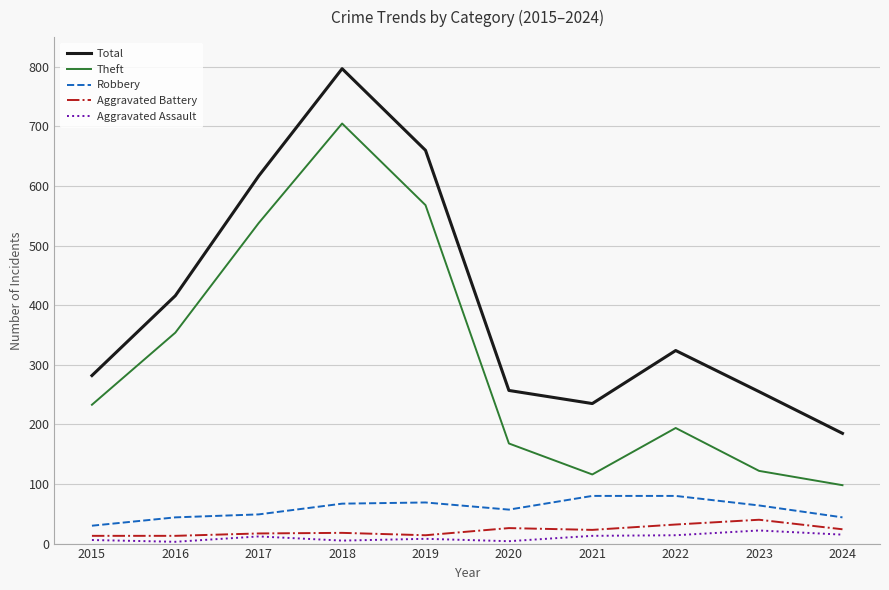

What is the maximum value for Robbery?

80